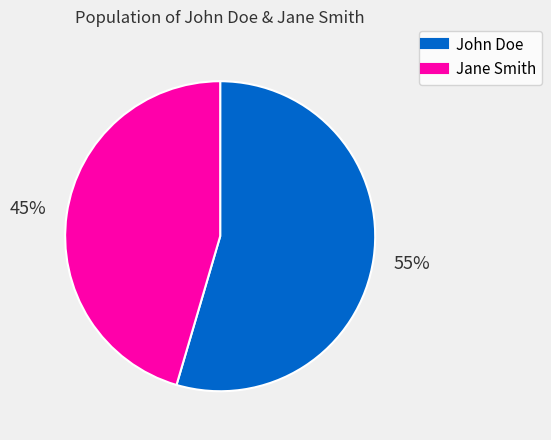

What is the majority slice?

John Doe